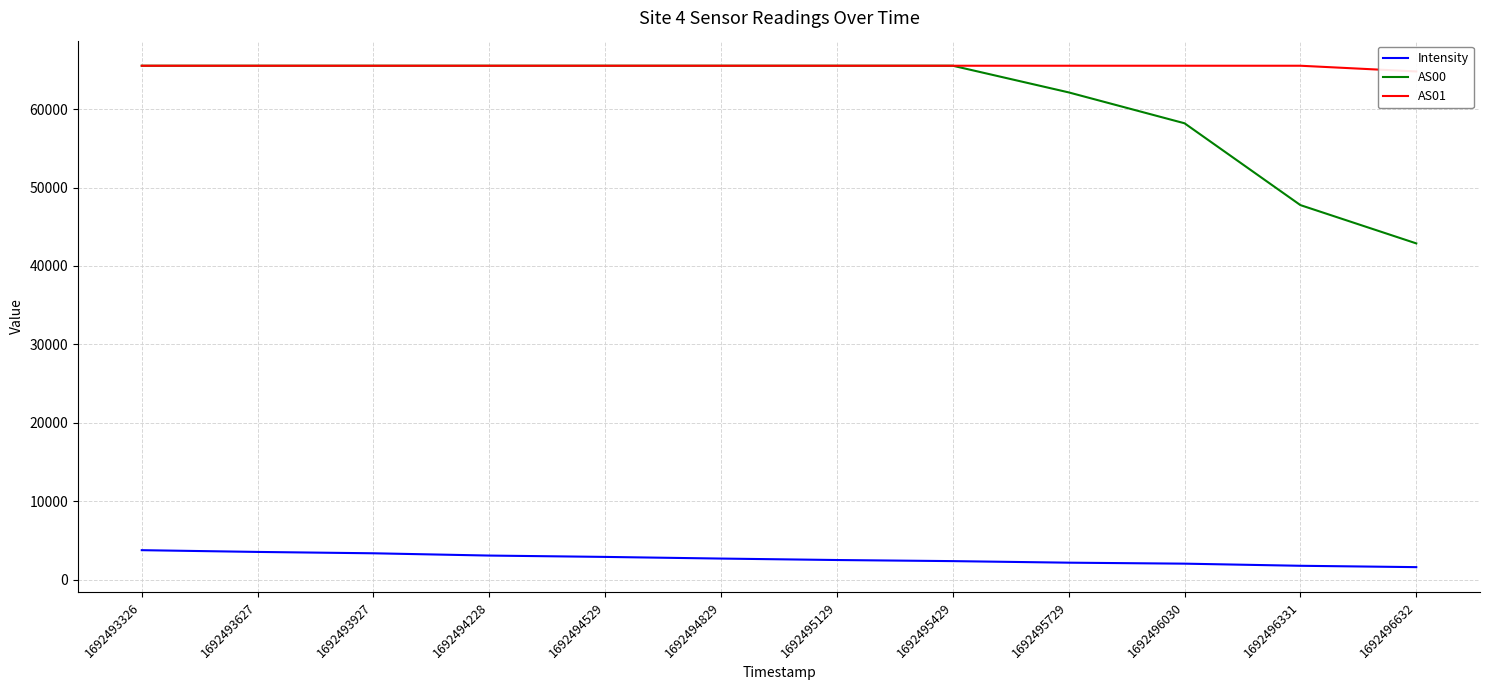

Which series has the widest spread of values?

AS00